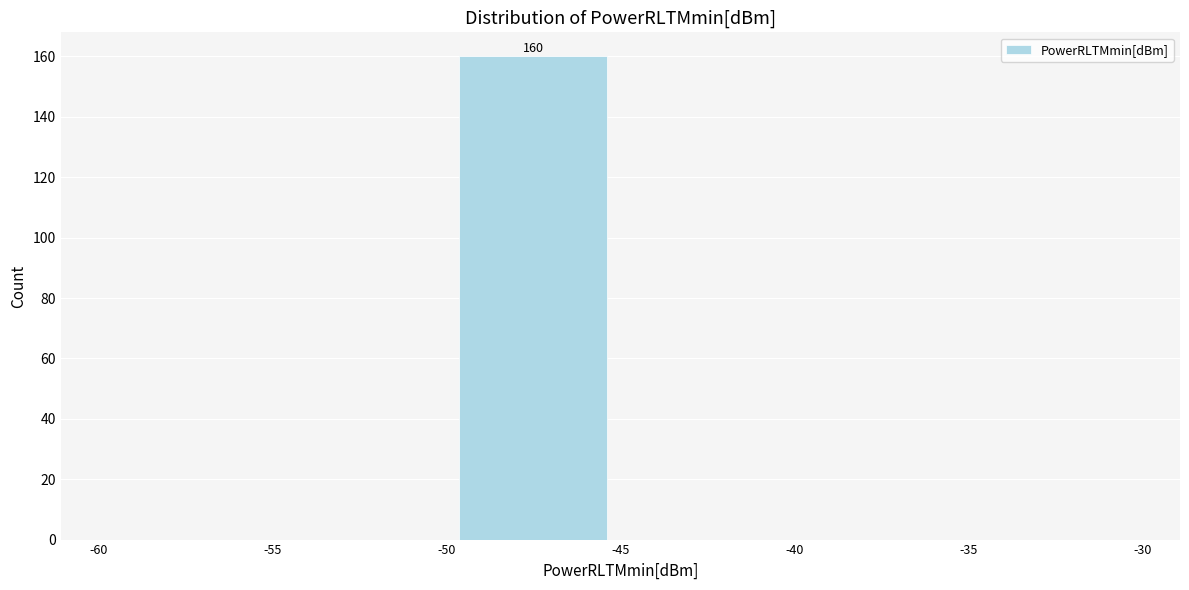

Over which range of the x-axis is the bar tallest?

-50 to -45